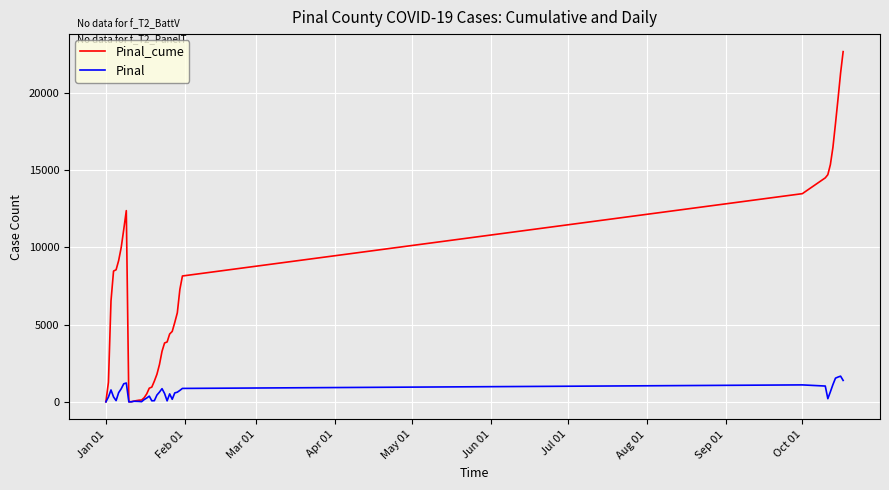

What is the sum of all Pinal values?

22669